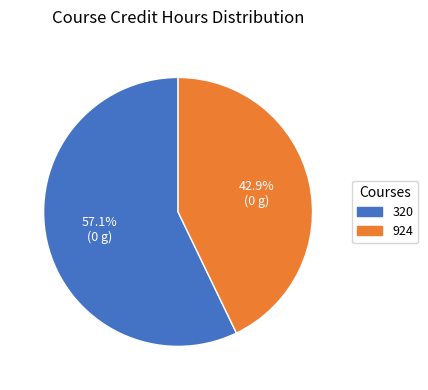

How many slices are in this pie chart?

2